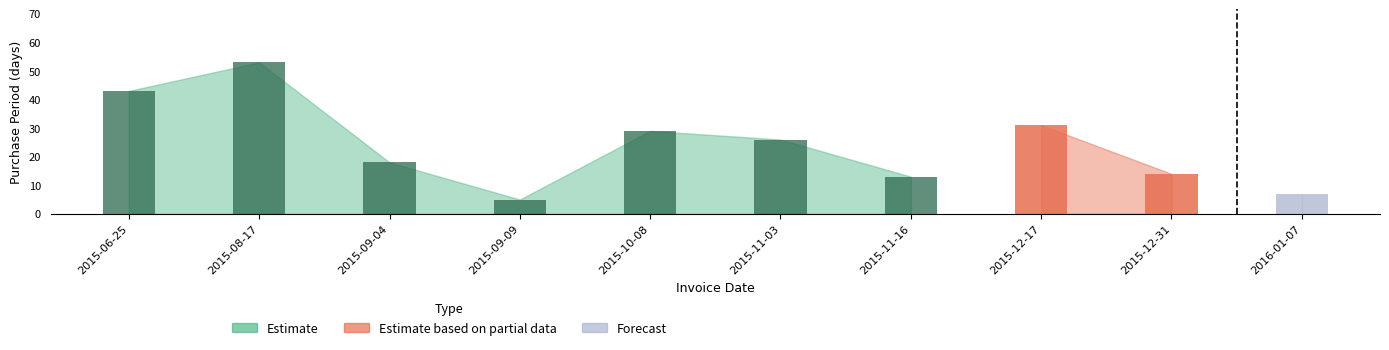

What is the value of the 3rd bar from the left?

18